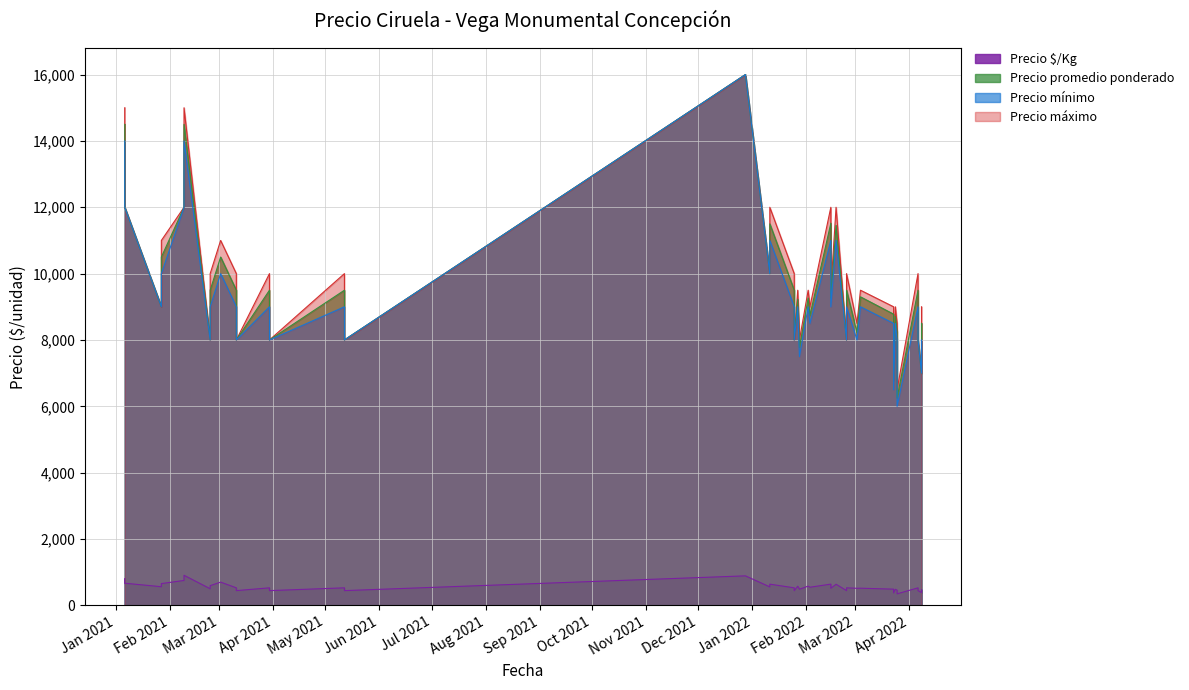

Is the value of Precio máximo at 2022-03-02 greater than the value of Precio $/Kg at 2021-03-30?

Yes